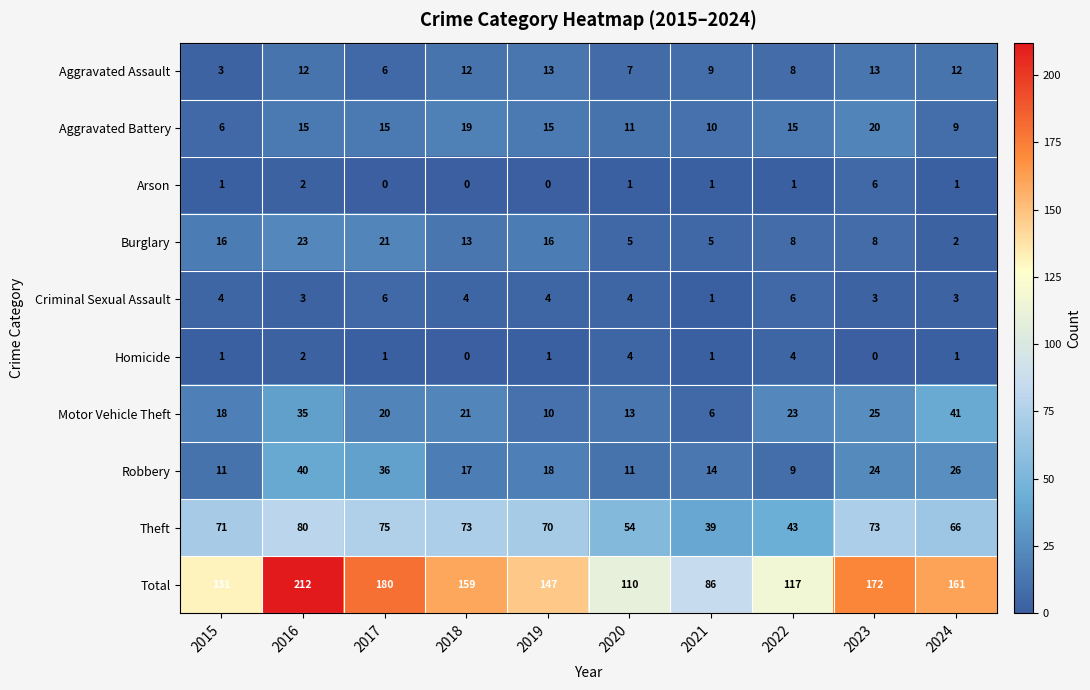

Where is Arson nearest to the value 3?

2016